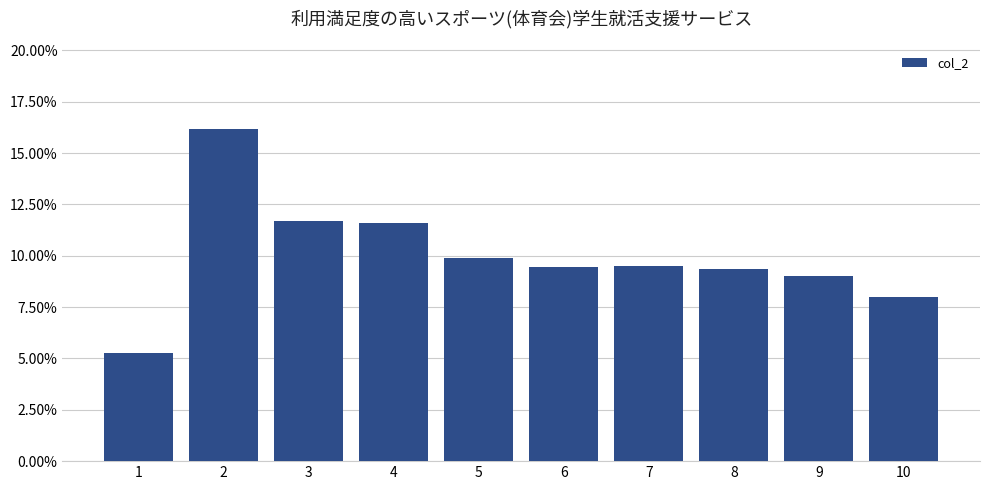

List the labels in order of value, largest first.

2, 3, 4, 5, 7, 6, 8, 9, 10, 1